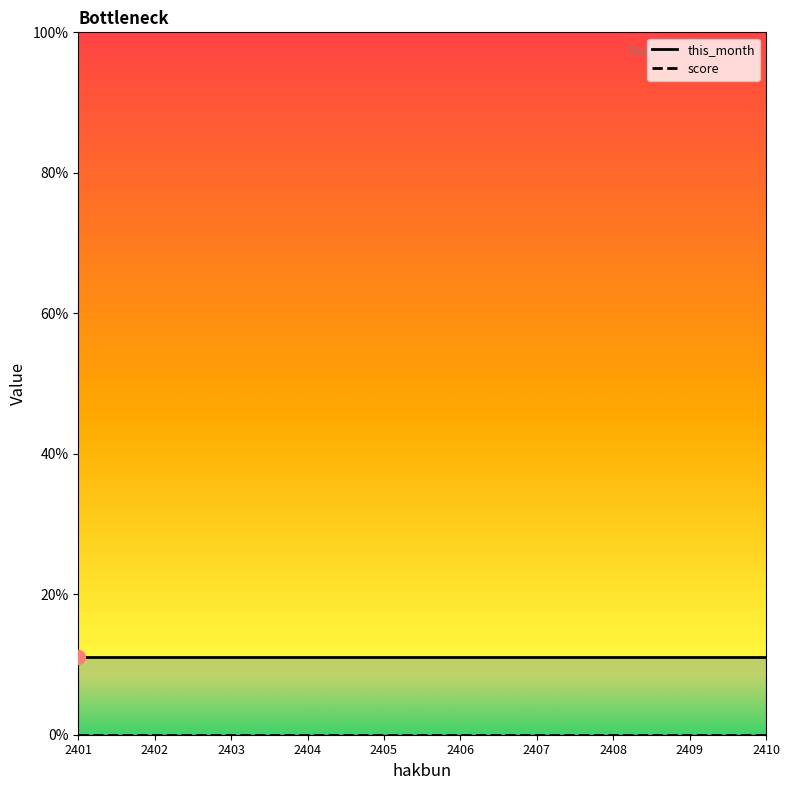

Is the value of this_month at 2407 greater than the value of score at 2402?

Yes